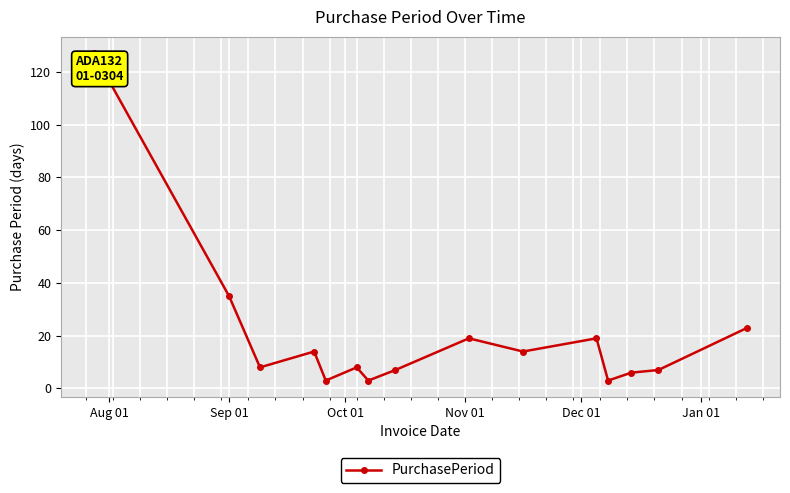

What is the difference between the maximum and minimum values?

124